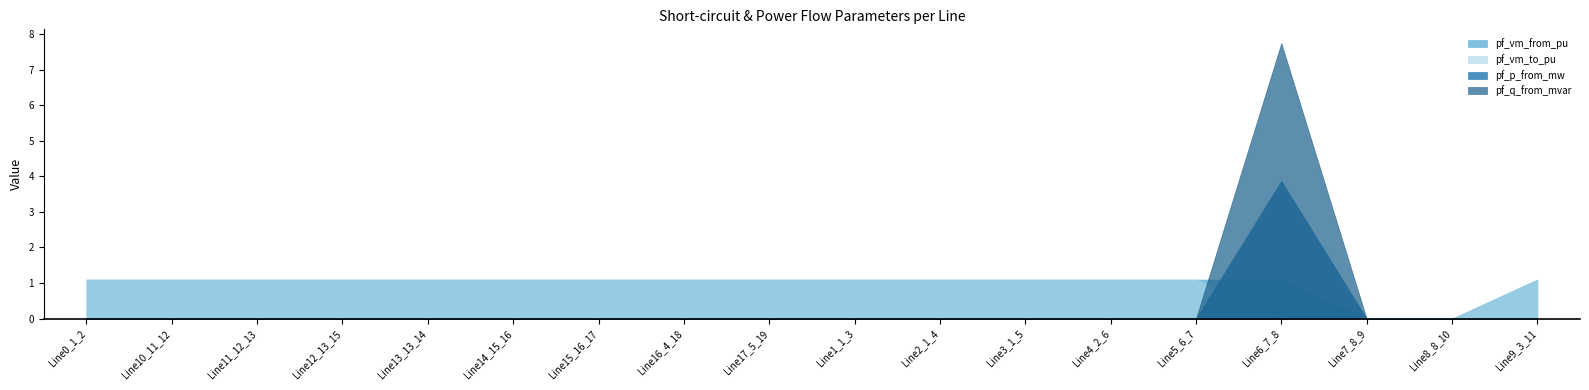

What is the average value of the pf_q_from_mvar series?

0.4